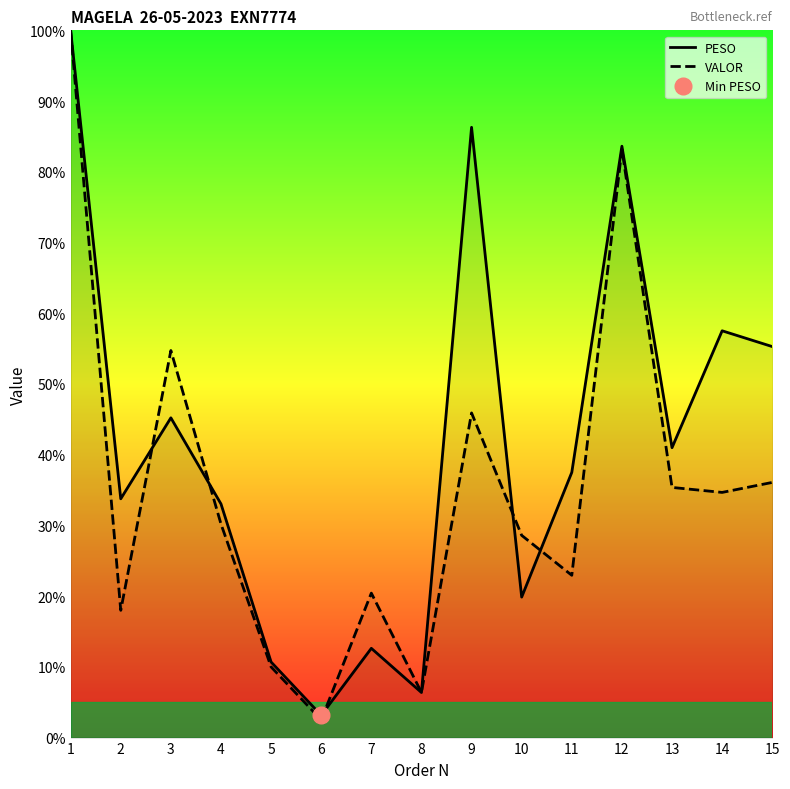

At which category is the sum across all series the highest?

1